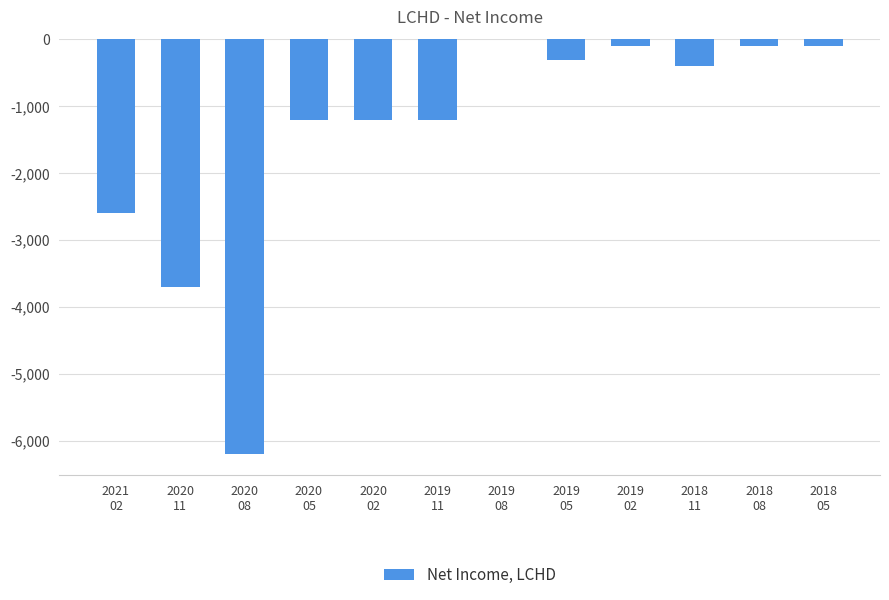

Reading right to left, transcribe all the data shown in this chart.

2018
05=-100	2018
08=-100	2018
11=-400	2019
02=-100	2019
05=-300	2019
08=0	2019
11=-1200	2020
02=-1200	2020
05=-1200	2020
08=-6200	2020
11=-3700	2021
02=-2600